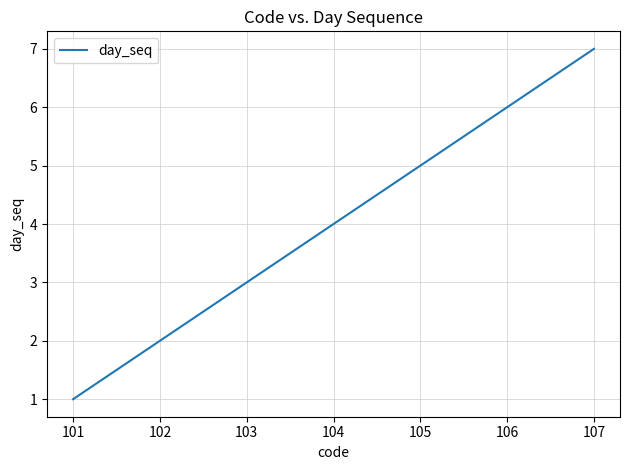

What is the greatest value displayed?

7